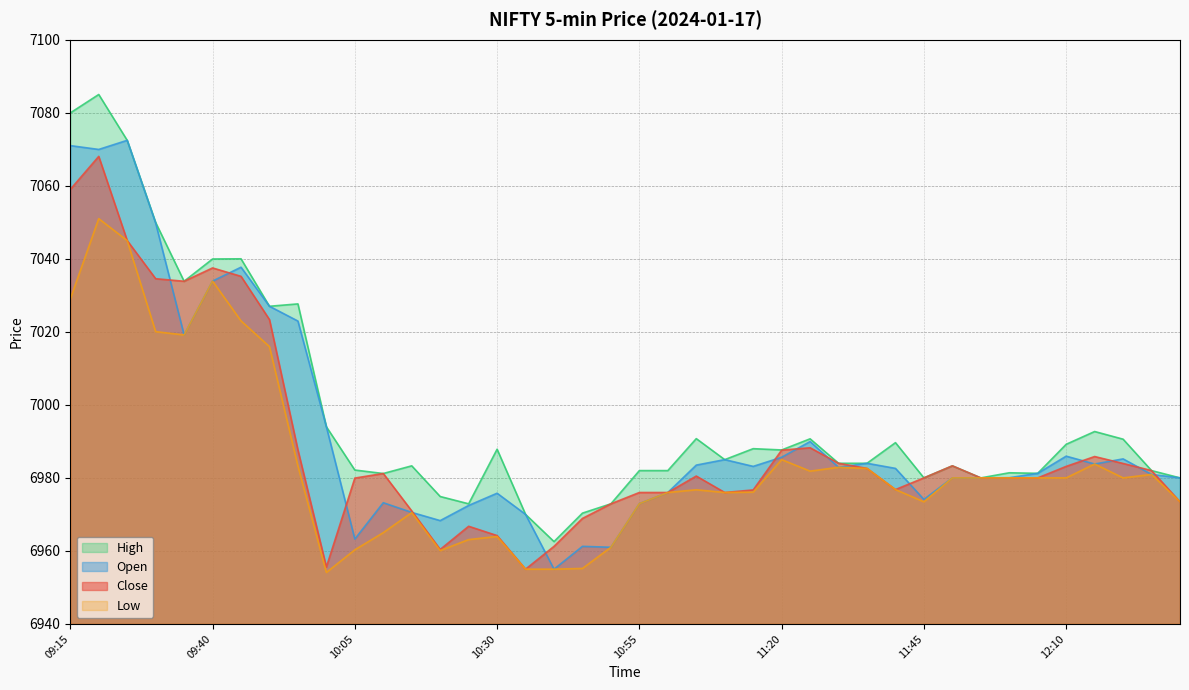

What is the total value across all series at 10:25?

27875.2